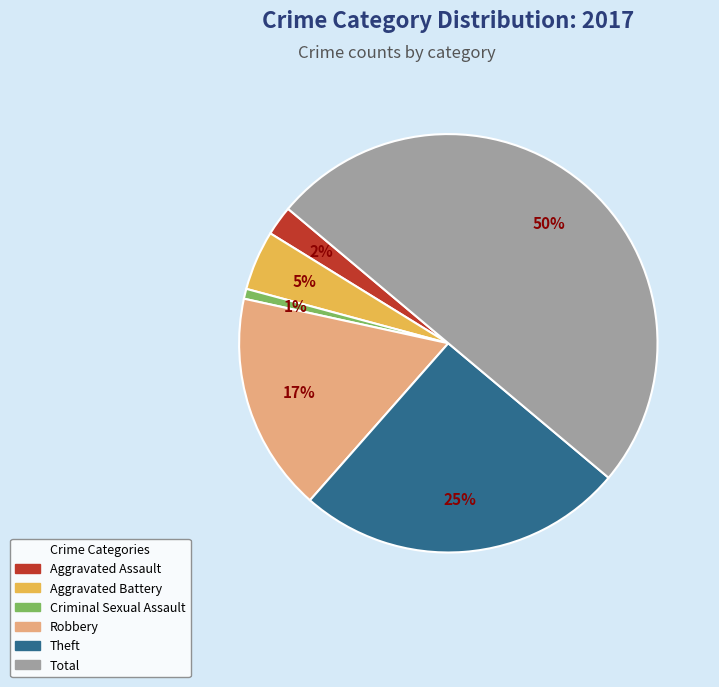

How many segments does this pie chart have?

6